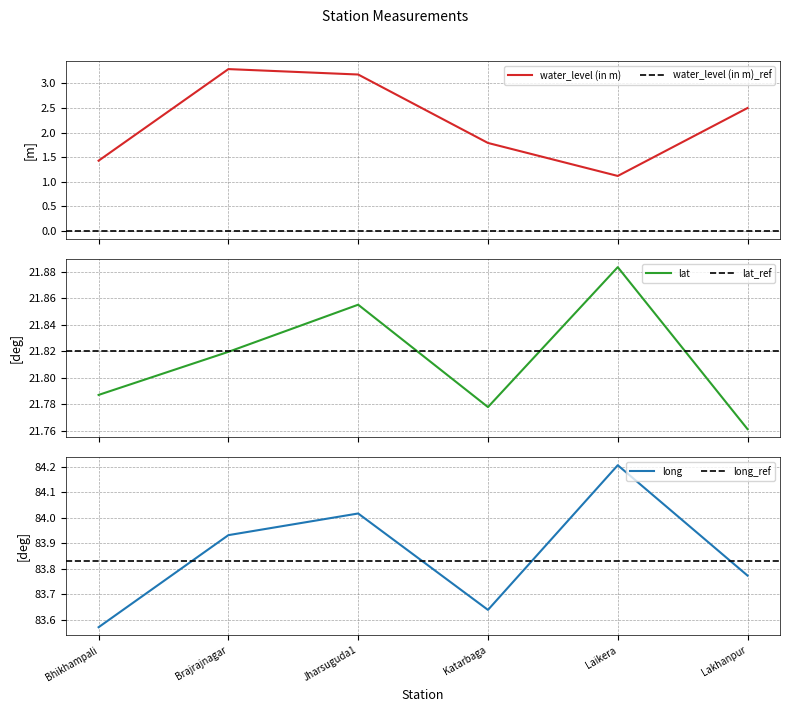

What is the difference between the maximum and minimum values in the lat series?

0.1